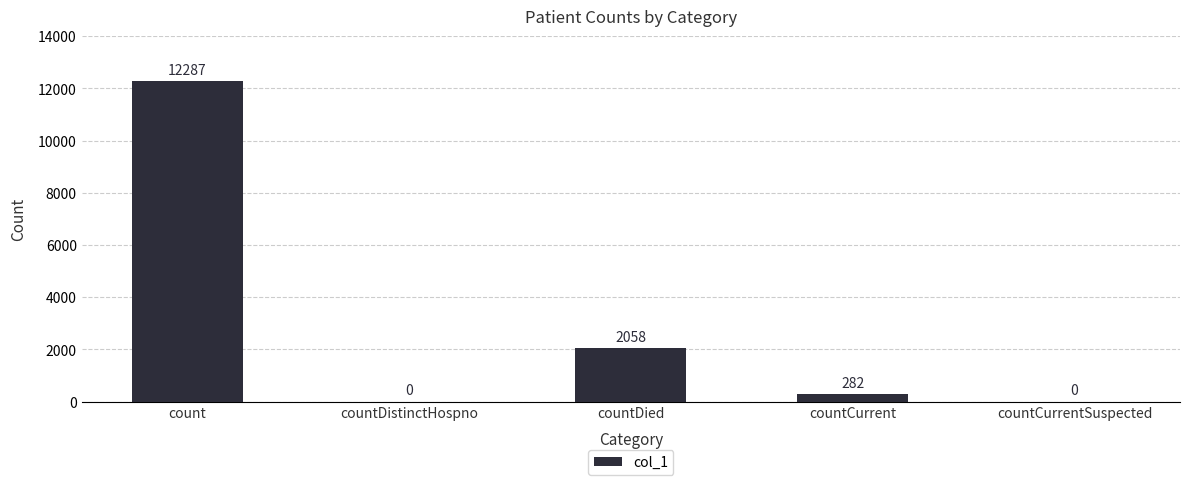

How many categories are shown in the chart?

5